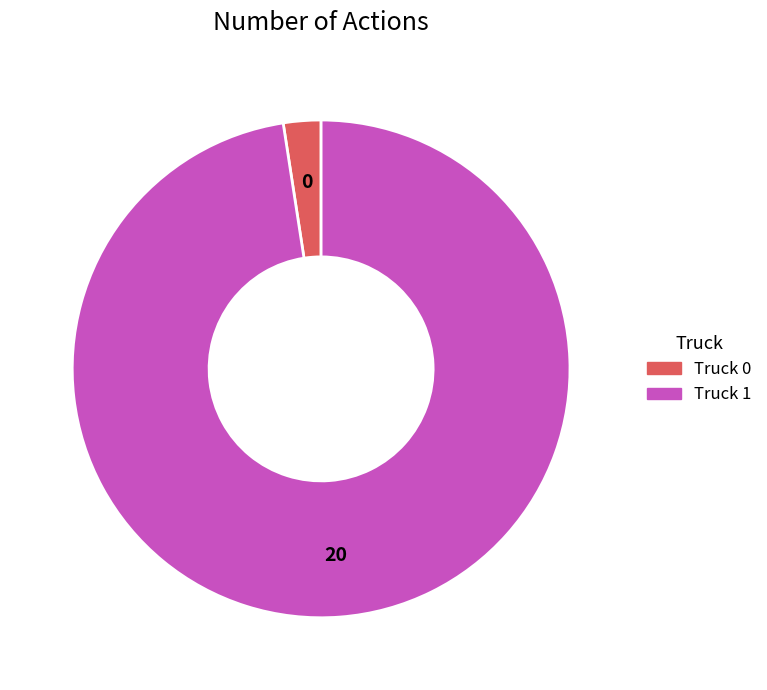

How many segments does this pie chart have?

2